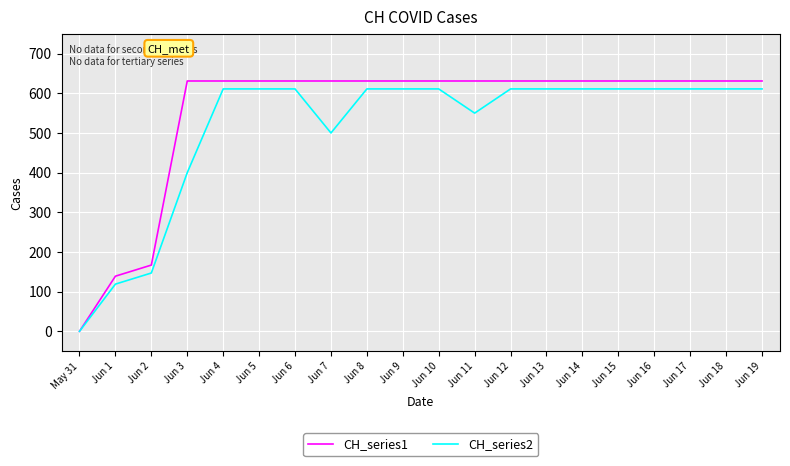

Is the value of CH_series2 at Jun 18 greater than the value of CH_series1 at Jun 19?

No